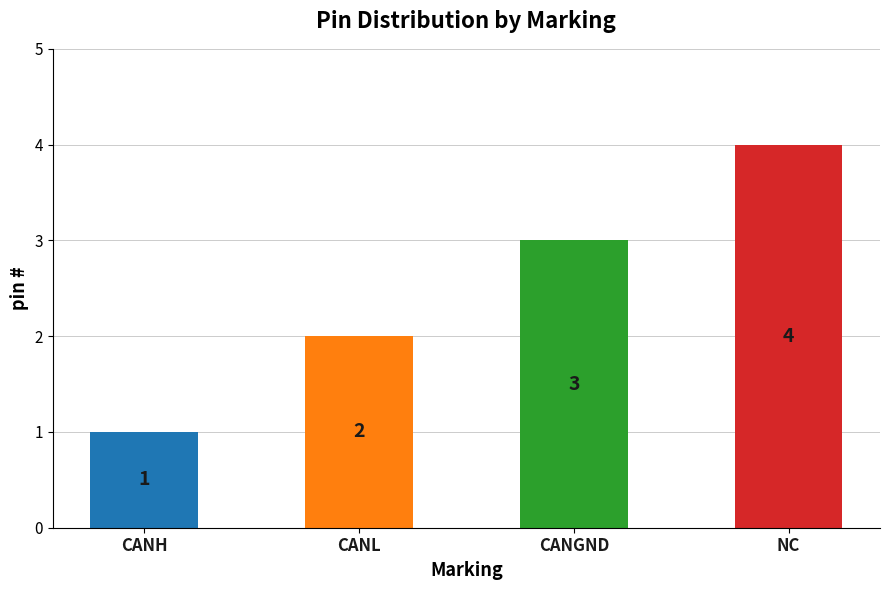

The value at CANGND is 3. True or false?

True